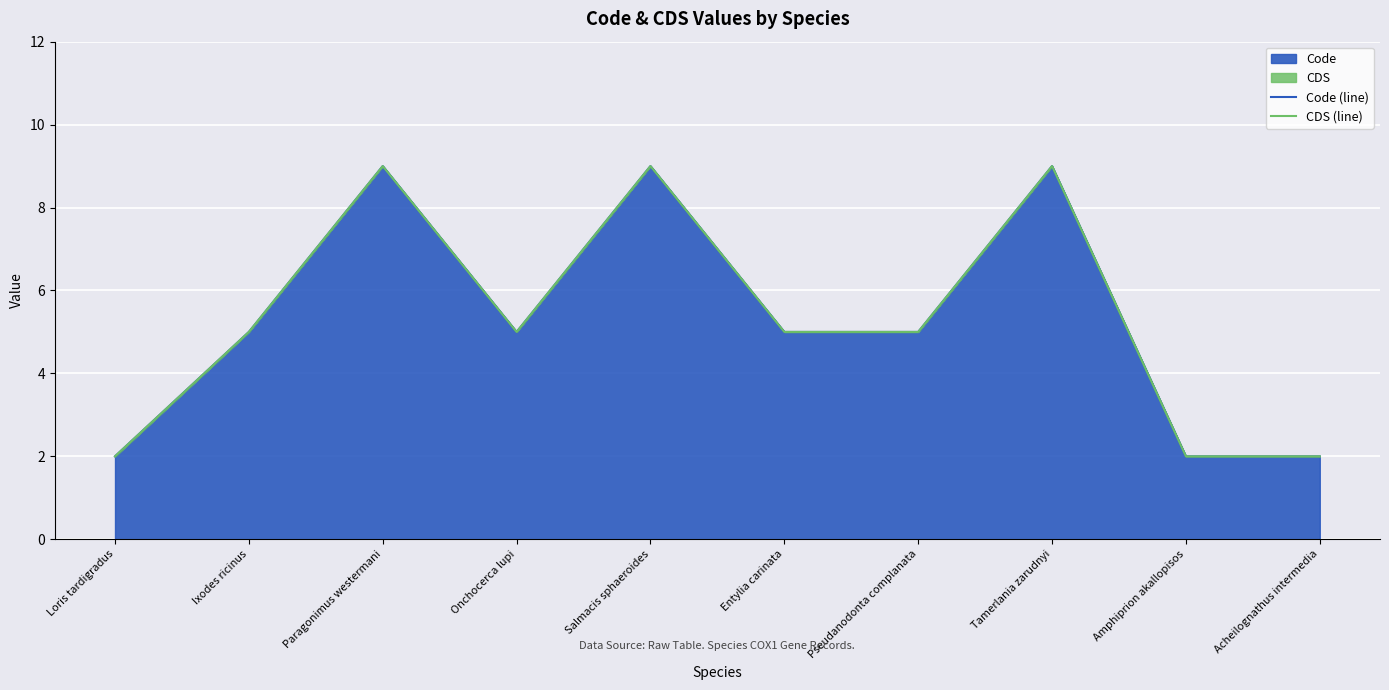

Count the CDS (line) values in the range 2 to 9.

10